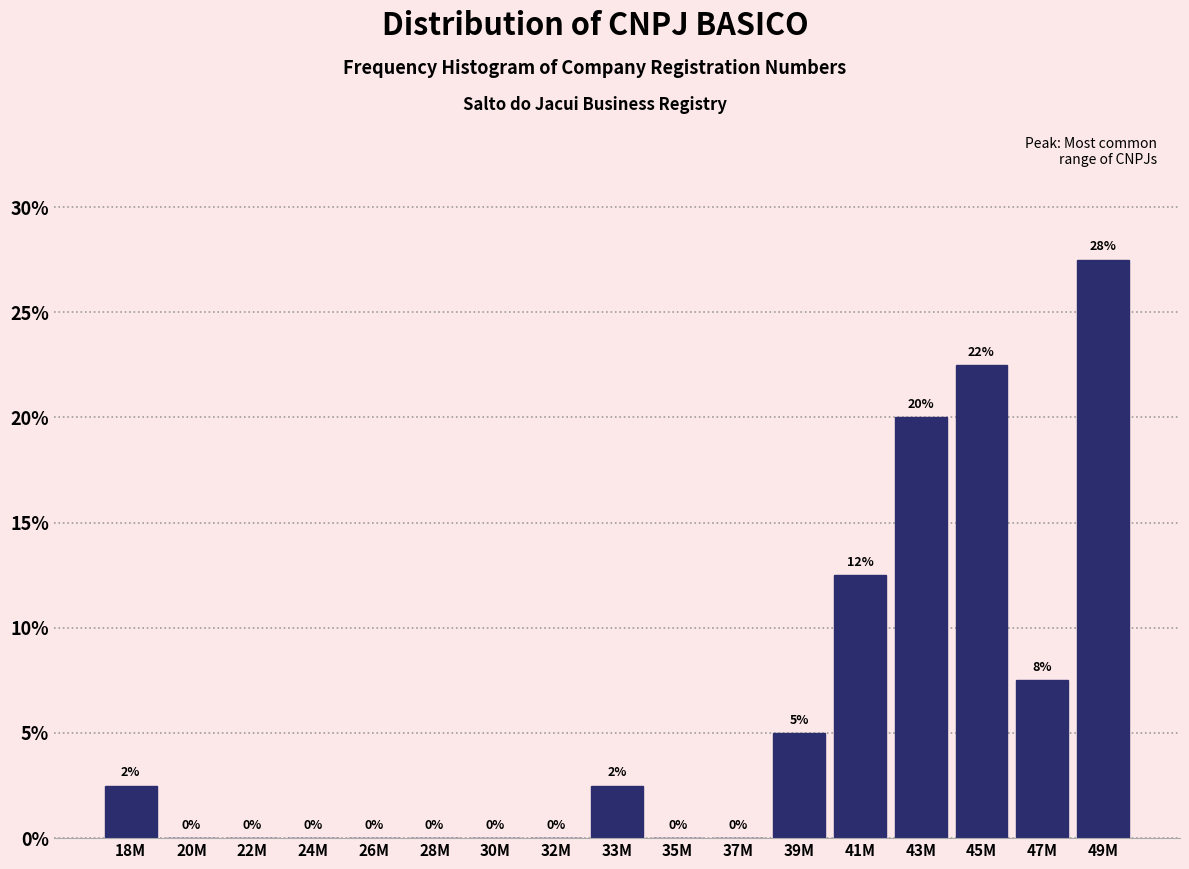

What is the sum of the values at 41M and 49M?

40.0